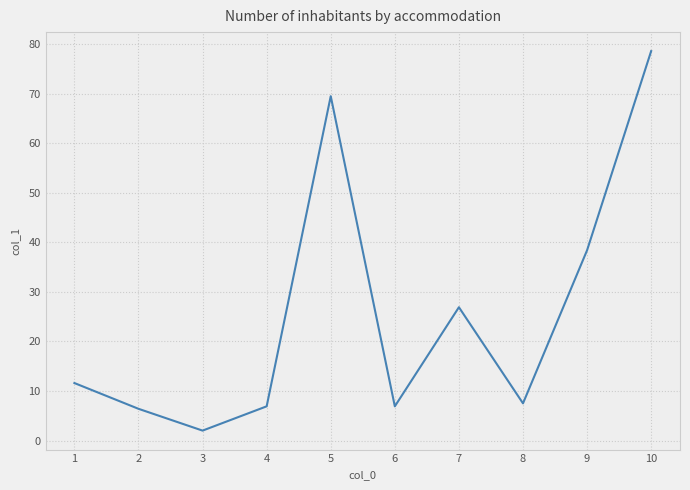

Does the chart have visible grid lines?

Yes